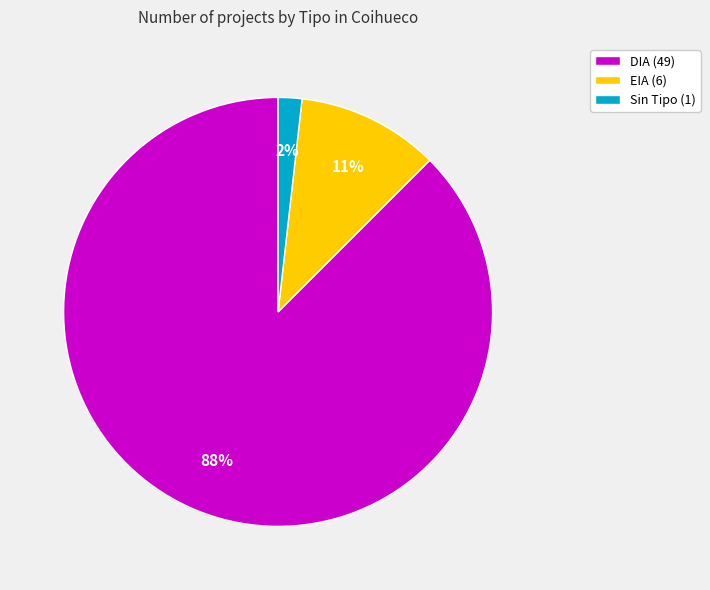

How many segments does this pie chart have?

3